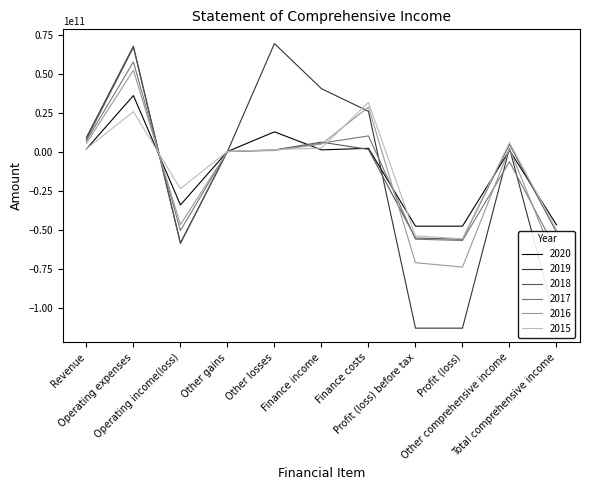

True or false: 2019 has a value of 3562367578 at Other comprehensive income.

False